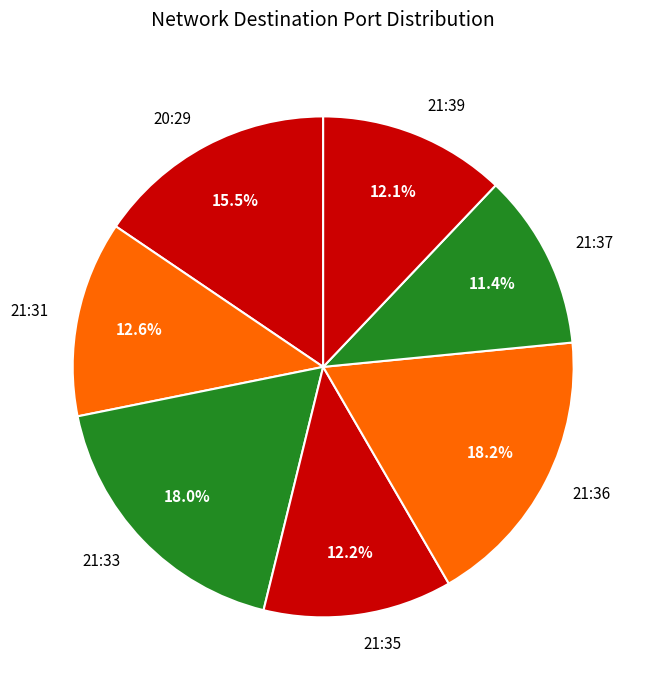

Between 21:36 and 21:31, which is larger?

21:36